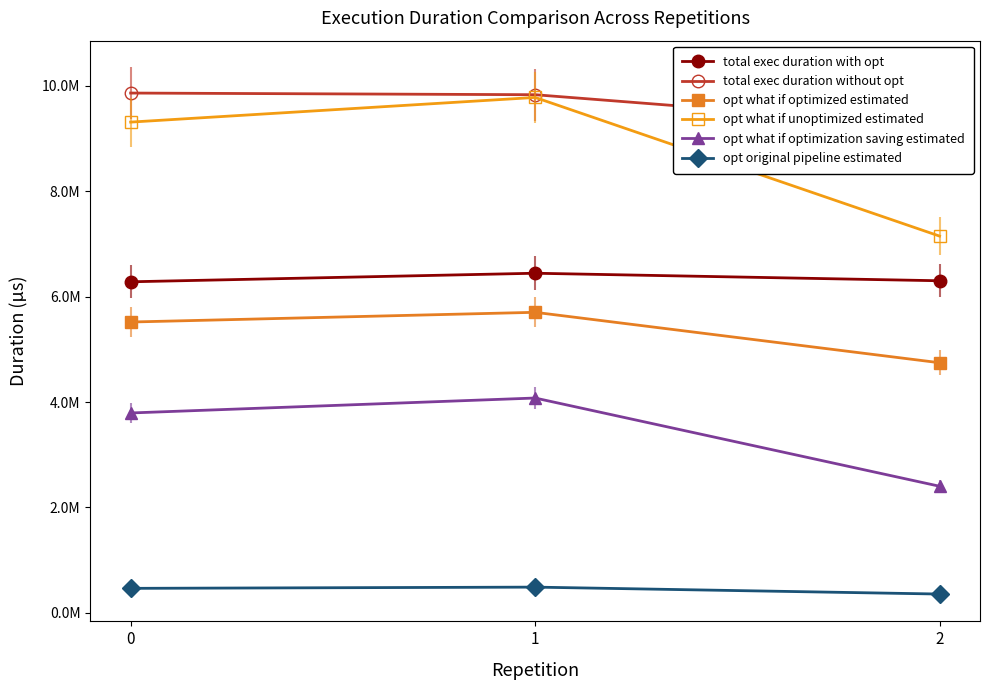

Which series has the largest range (max minus min)?

opt what if unoptimized estimated